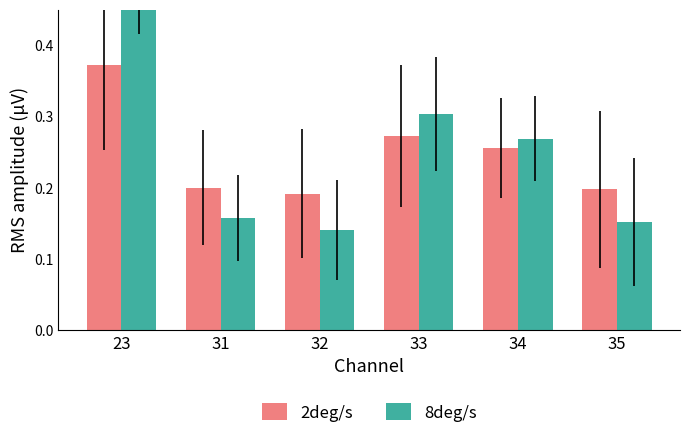

What is the highest value of the 8deg/s series?

0.5